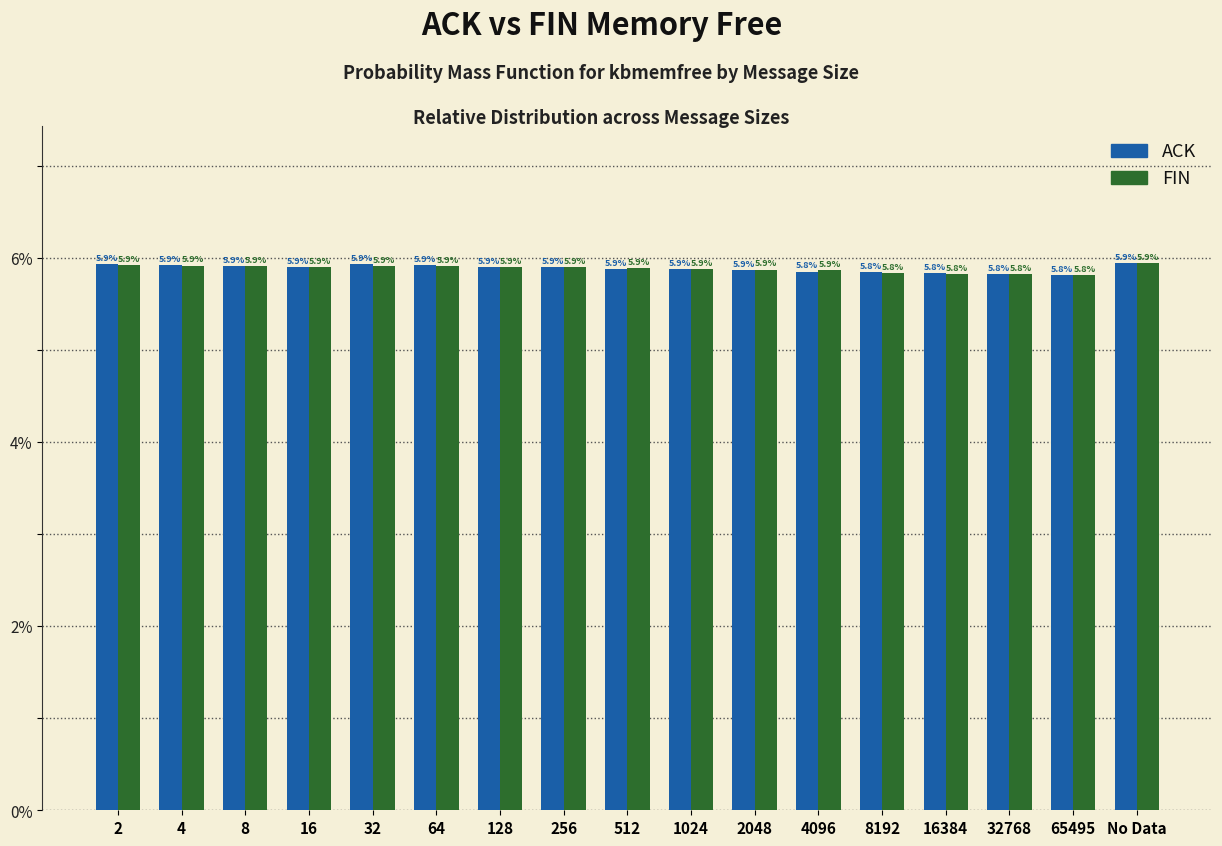

Reading right to left, what are all the values shown in this chart?

ACK: No Data=5.9	65495=5.8	32768=5.8	16384=5.8	8192=5.8	4096=5.8	2048=5.9	1024=5.9	512=5.9	256=5.9	128=5.9	64=5.9	32=5.9	16=5.9	8=5.9	4=5.9	2=5.9
FIN: No Data=5.9	65495=5.8	32768=5.8	16384=5.8	8192=5.8	4096=5.9	2048=5.9	1024=5.9	512=5.9	256=5.9	128=5.9	64=5.9	32=5.9	16=5.9	8=5.9	4=5.9	2=5.9